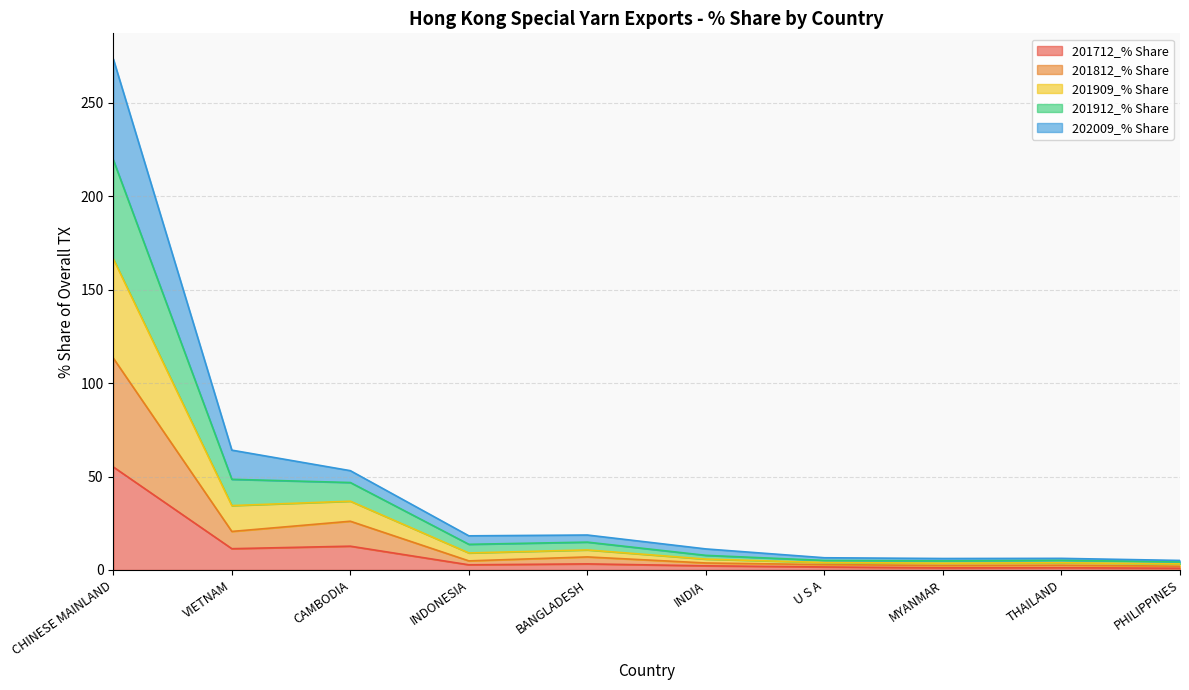

The value of 202009_% Share at BANGLADESH is 18.8. True or false?

False